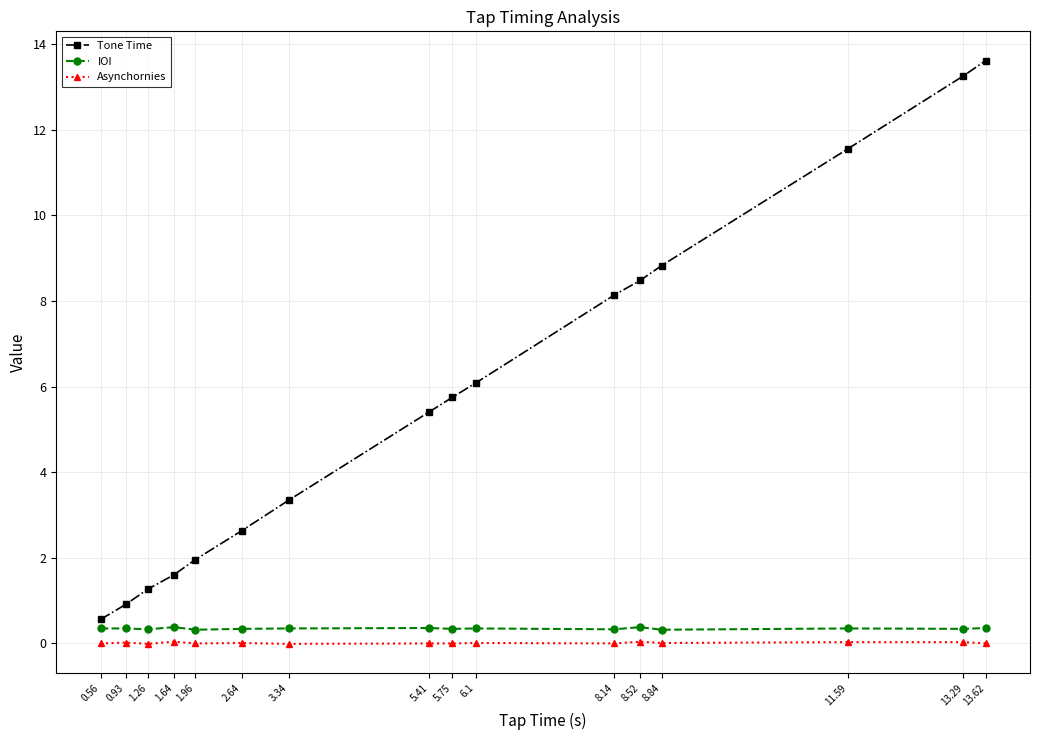

Is it true that Tone Time equals 13.3 at 13.29?

True